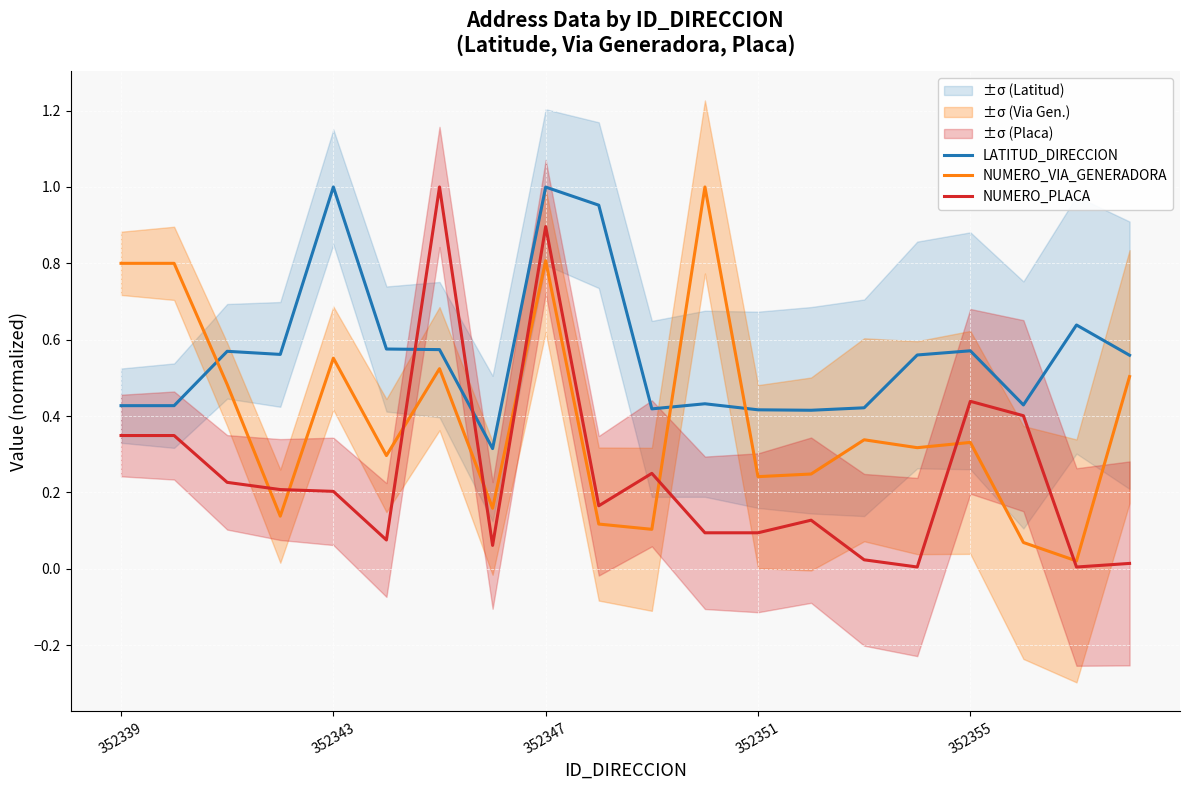

True or false: LATITUD_DIRECCION and NUMERO_PLACA cross at least once.

True